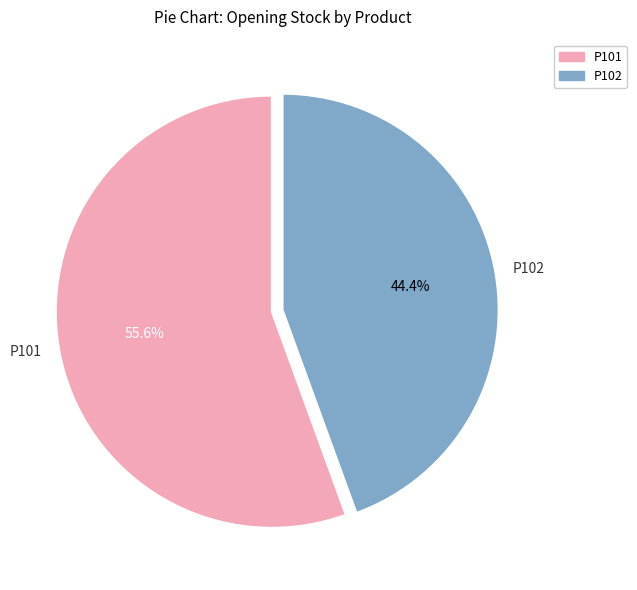

Which category has the biggest portion of the pie?

P101